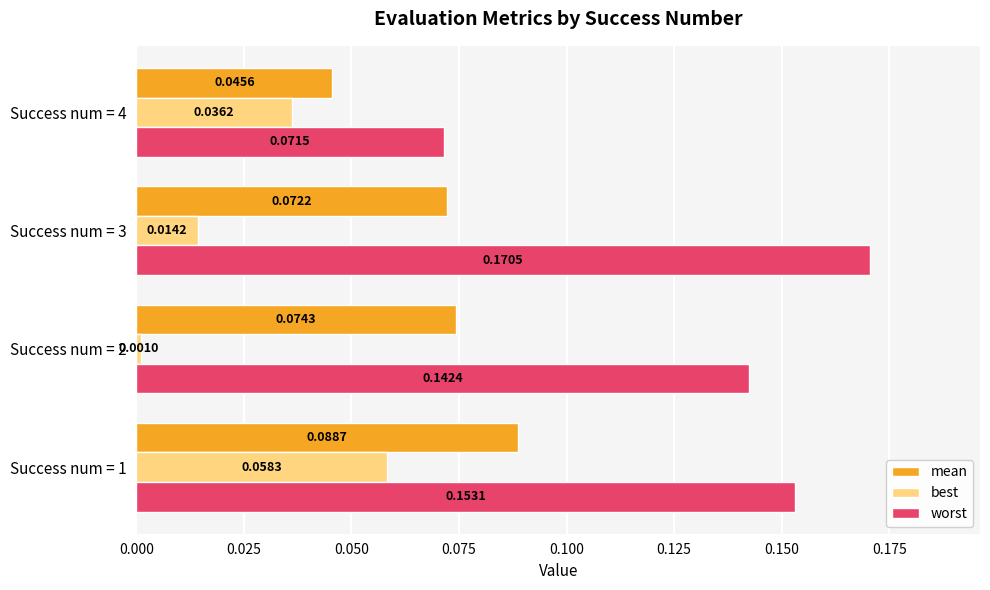

Which series has the largest range (max minus min)?

worst